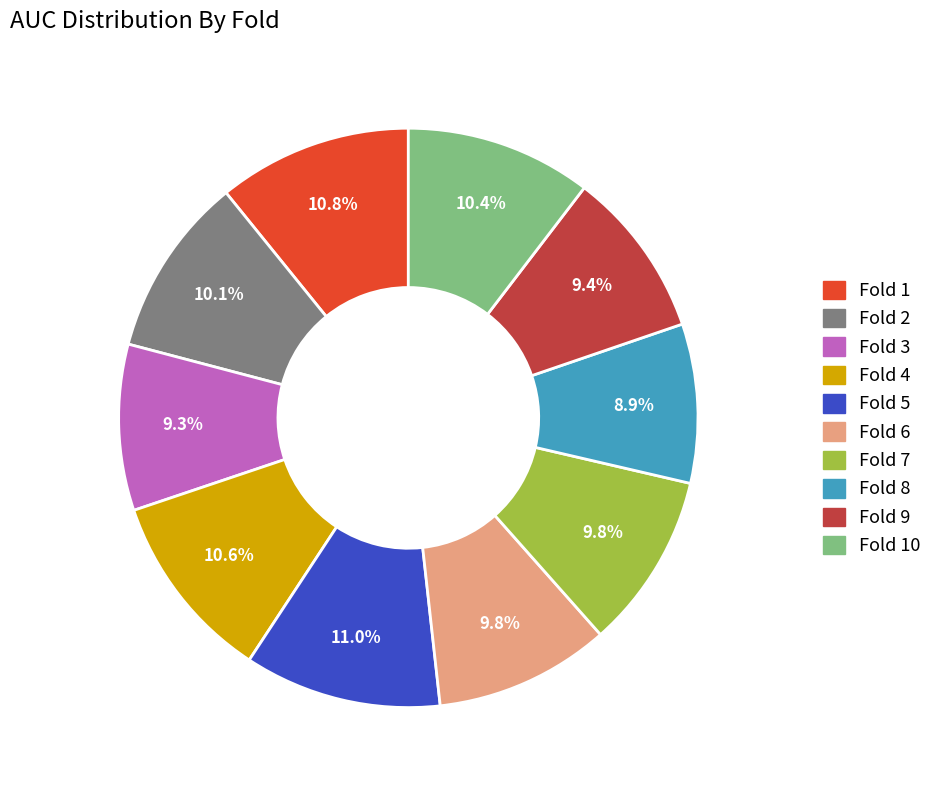

Does any single category account for the majority?

No